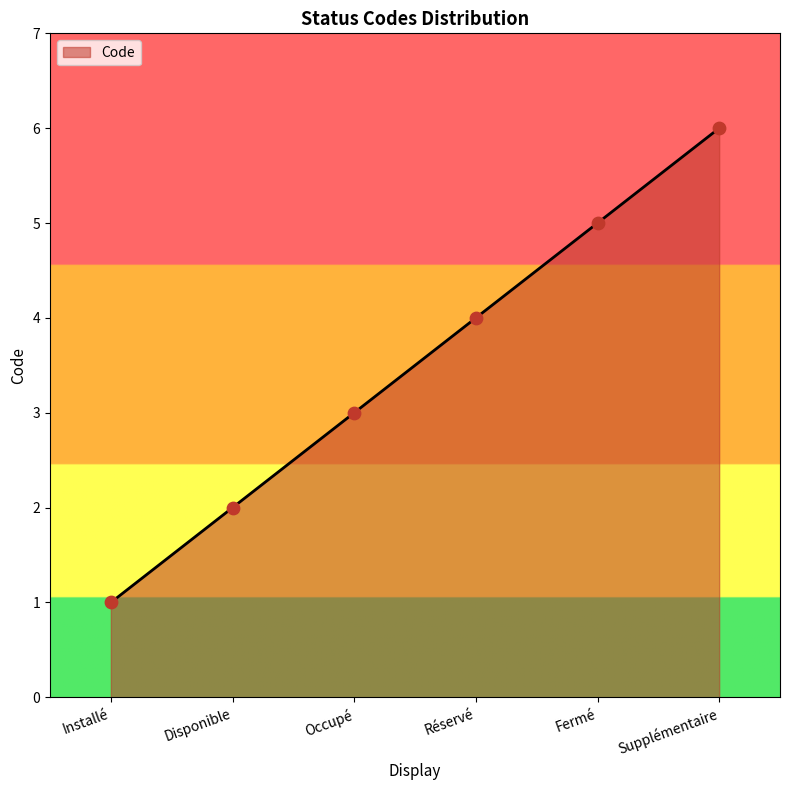

What is the change in value from Réservé to Supplémentaire?

+2